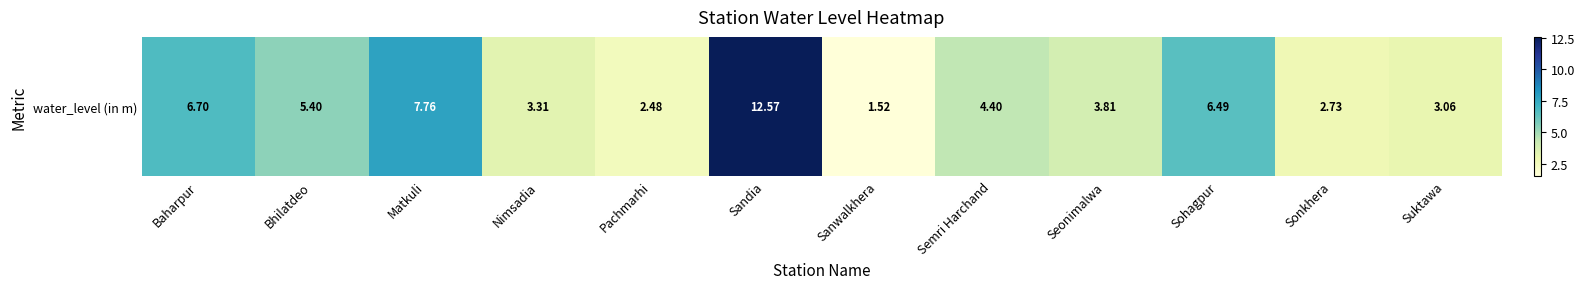

What is the difference between the values at Semri Harchand and Sanwalkhera?

2.9